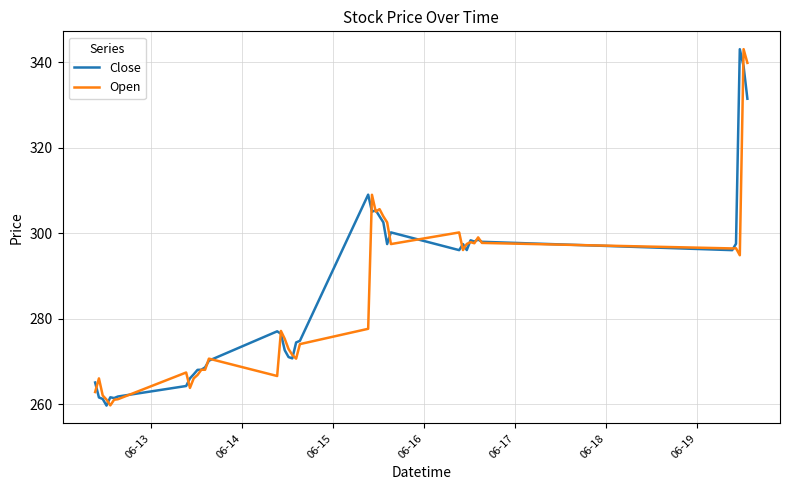

What is the difference between the maximum and second lowest values in the Open series?

82.0